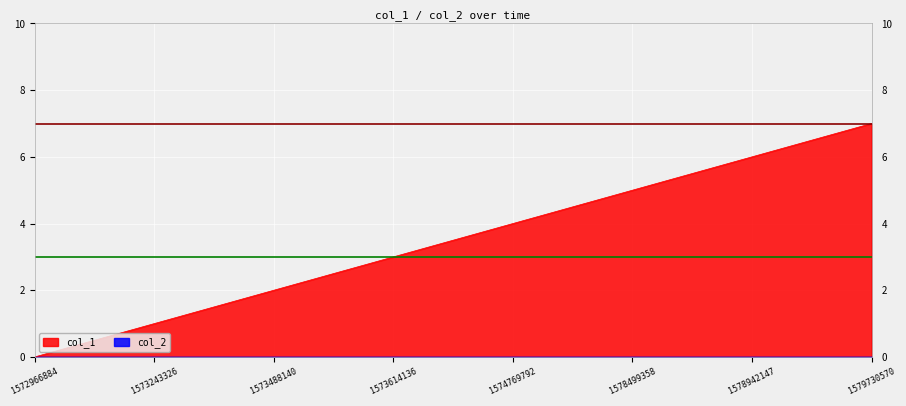

How many values are above zero?

7